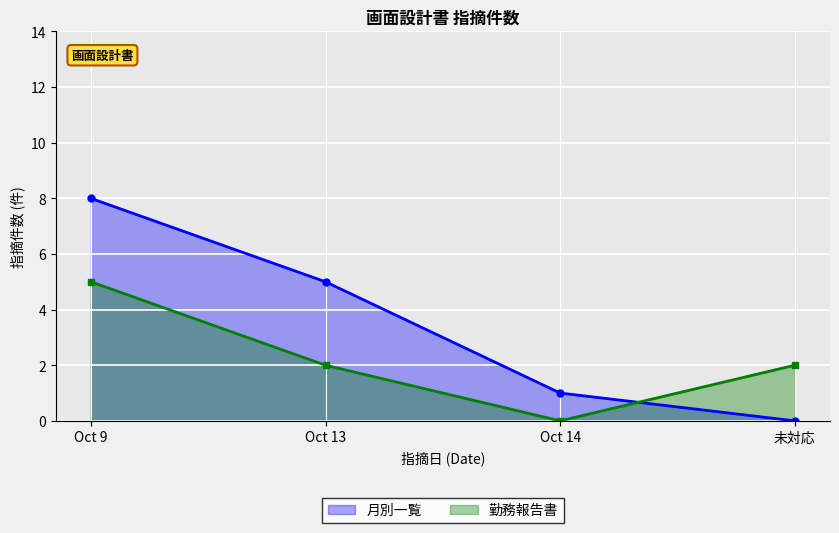

Is the value of 勤務報告書 at 2020-10-09 greater than the value of 月別一覧 at 2020-10-09?

No